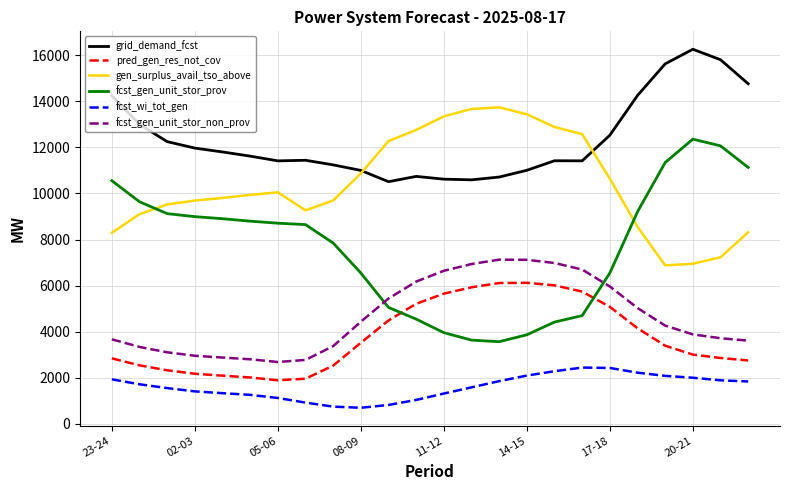

Which series has the largest total across all categories?

grid_demand_fcst